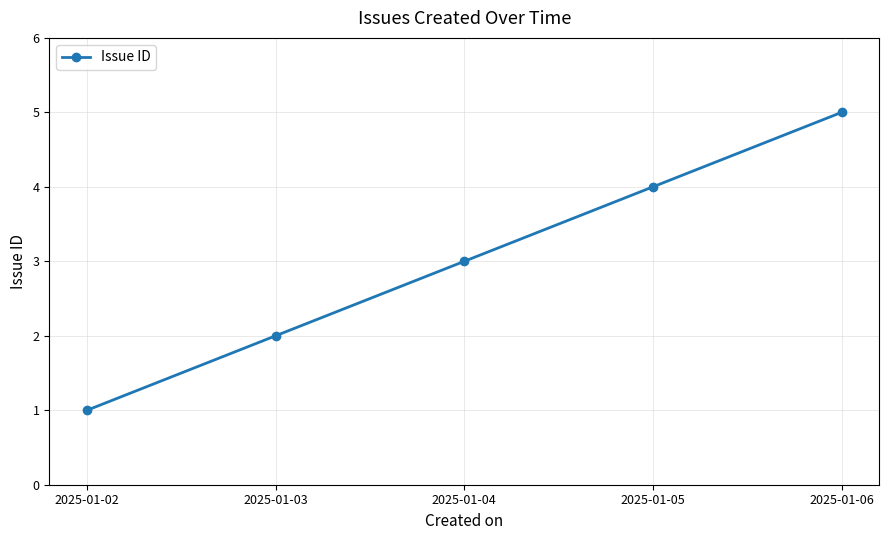

What is the difference between the maximum and minimum values?

4